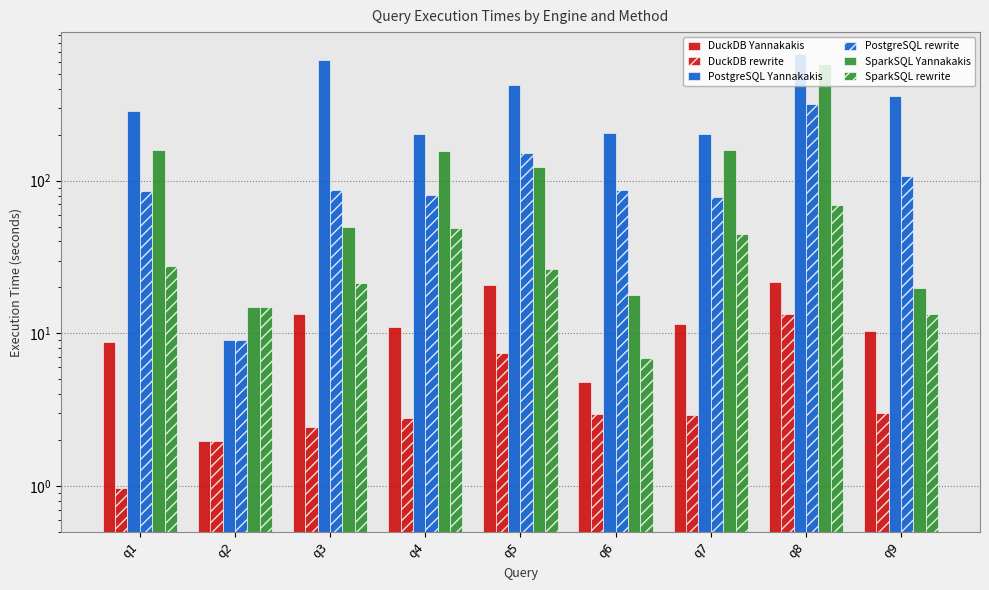

What is the minimum value for SparkSQL Yannakakis?

14.9